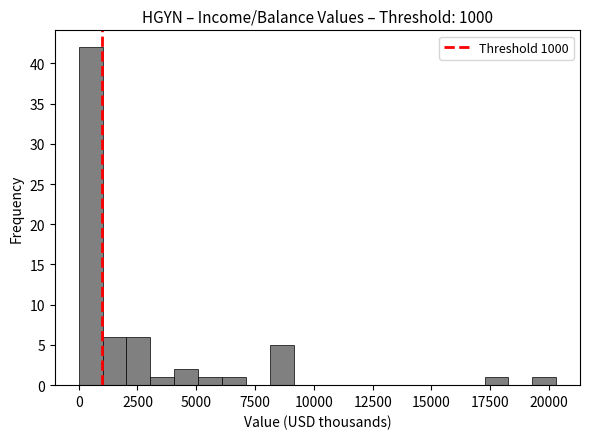

Around what value on the x-axis is the tallest bar? Give the approximate position of its centre, as read against the axis.

500